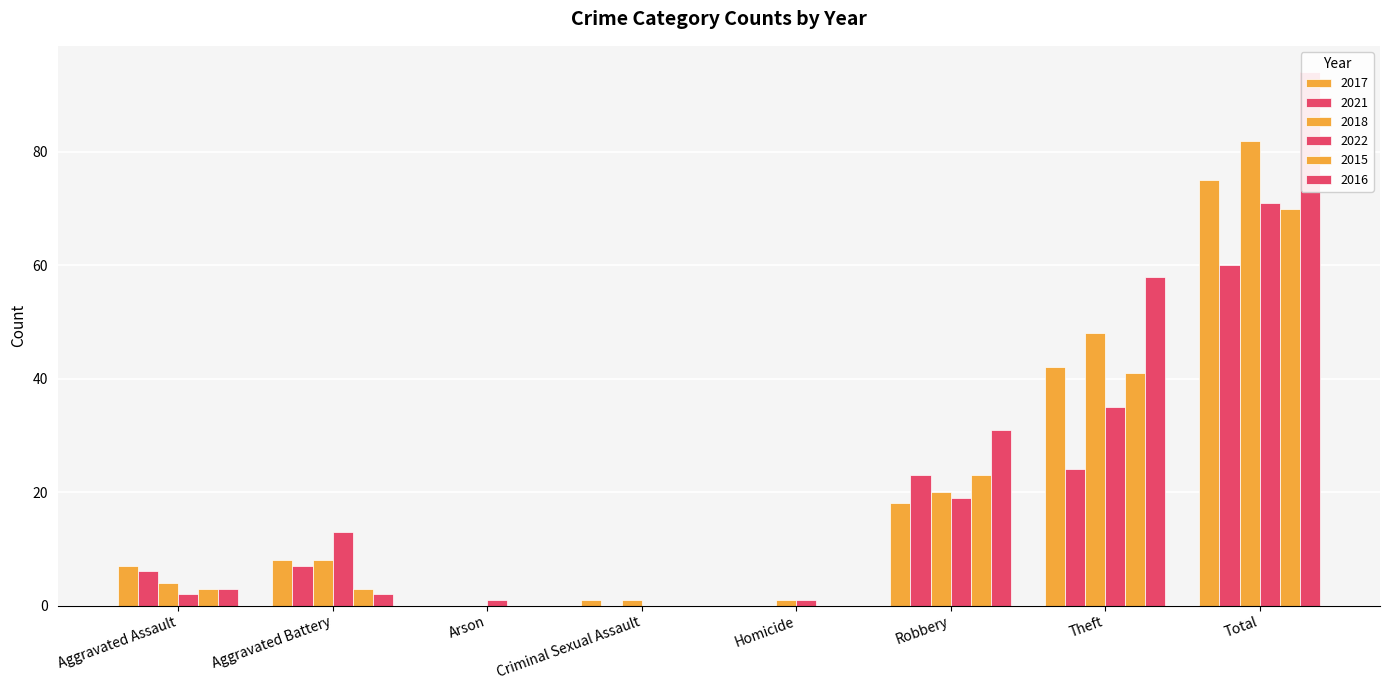

What is the sum of all 2016 values?

188